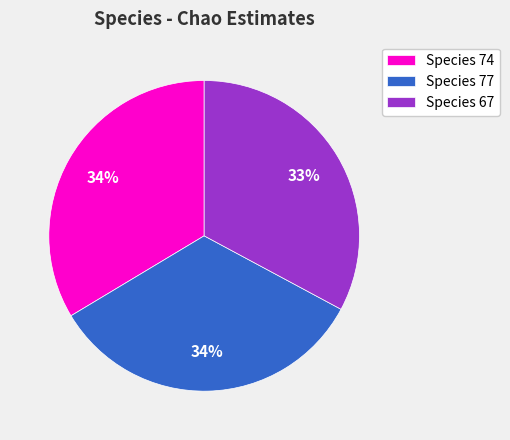

Which category has the smallest portion of the pie?

Species 67